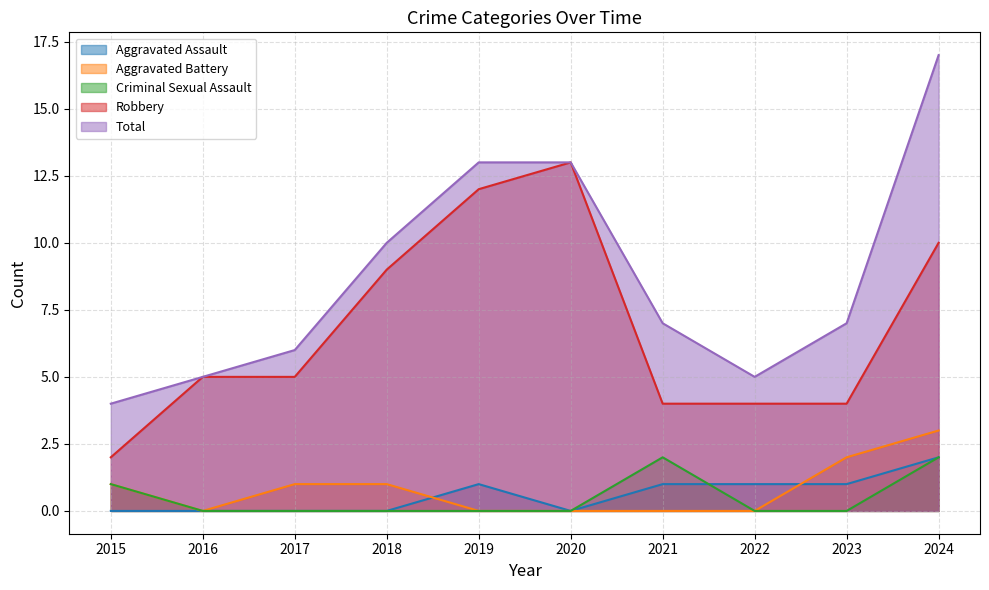

How many lines are shown in the chart?

5